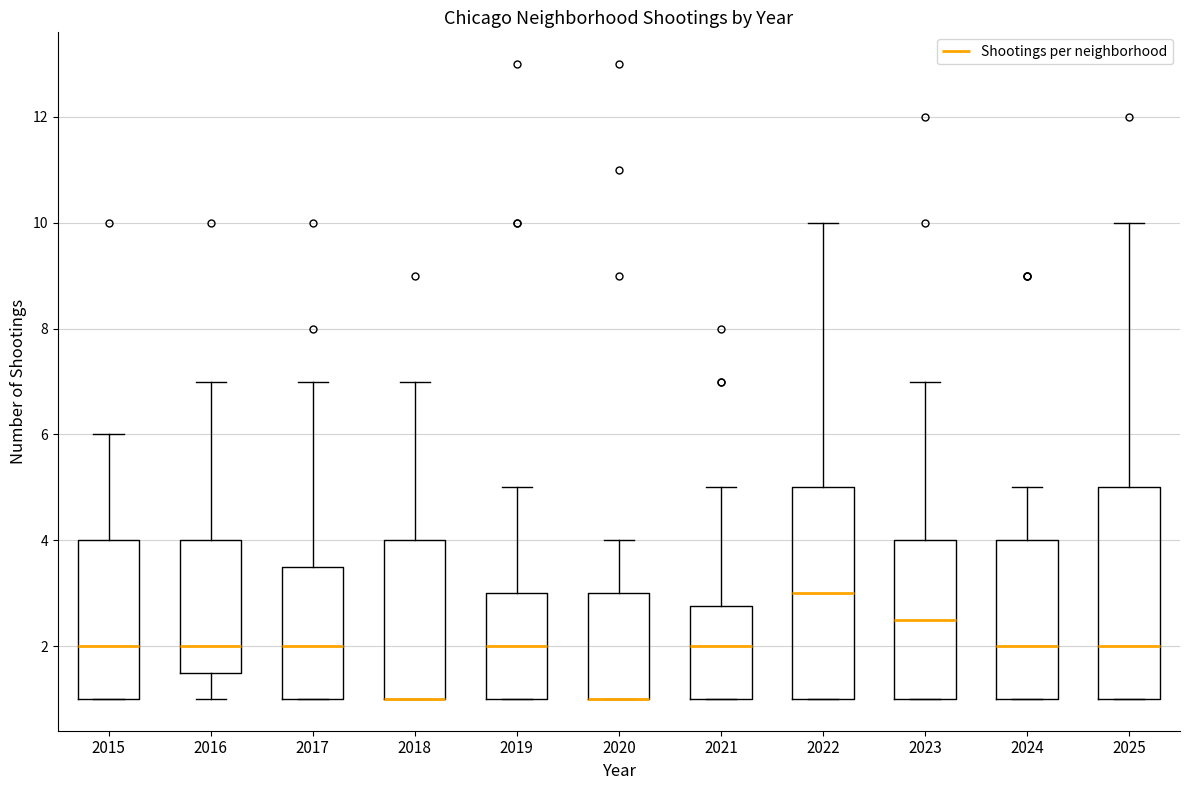

Reading left to right, transcribe this box plot: for each box, give where its median line is, the range the box spans, and where its two whiskers end, as read against the y-axis. The values are not printed on the chart, so give them approximately, as read against the axis.

2015: median 2.0, box 1.0 to 4.0, whiskers 1.0 to 6.0
2016: median 2.0, box 1.6 to 4.0, whiskers 1.0 to 7.0
2017: median 2.0, box 1.0 to 3.6, whiskers 1.0 to 7.0
2018: median 1.0 (drawn on the box's lower edge), box 1.0 to 4.0, whiskers 1.0 to 7.0
2019: median 2.0, box 1.0 to 3.0, whiskers 1.0 to 5.0
2020: median 1.0 (drawn on the box's lower edge), box 1.0 to 3.0, whiskers 1.0 to 4.0
2021: median 2.0, box 1.0 to 2.8, whiskers 1.0 to 5.0
2022: median 3.0, box 1.0 to 5.0, whiskers 1.0 to 10.0
2023: median 2.6, box 1.0 to 4.0, whiskers 1.0 to 7.0
2024: median 2.0, box 1.0 to 4.0, whiskers 1.0 to 5.0
2025: median 2.0, box 1.0 to 5.0, whiskers 1.0 to 10.0